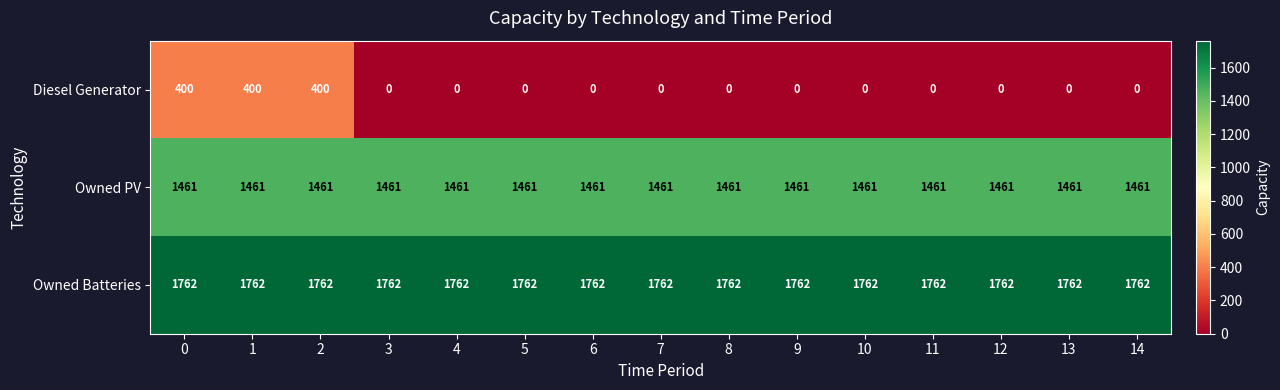

The Owned PV series shows 654 at 2. True or false?

False